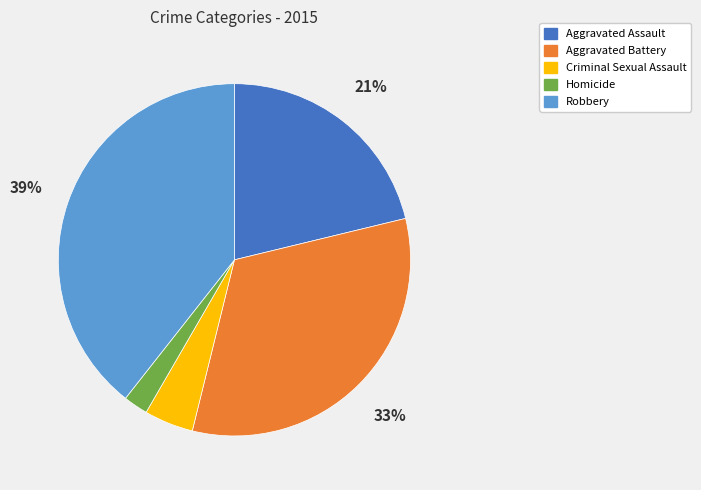

The Homicide slice represents 14% of the pie. True or false?

False